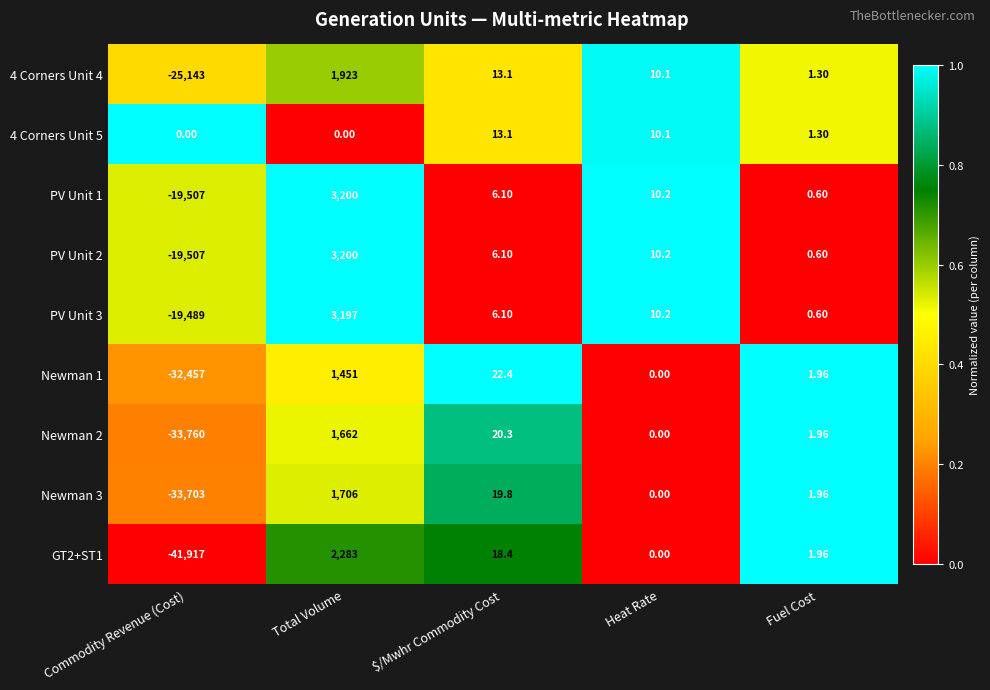

Is the value of Newman 1 at Fuel Cost greater than the value of PV Unit 3 at Fuel Cost?

Yes